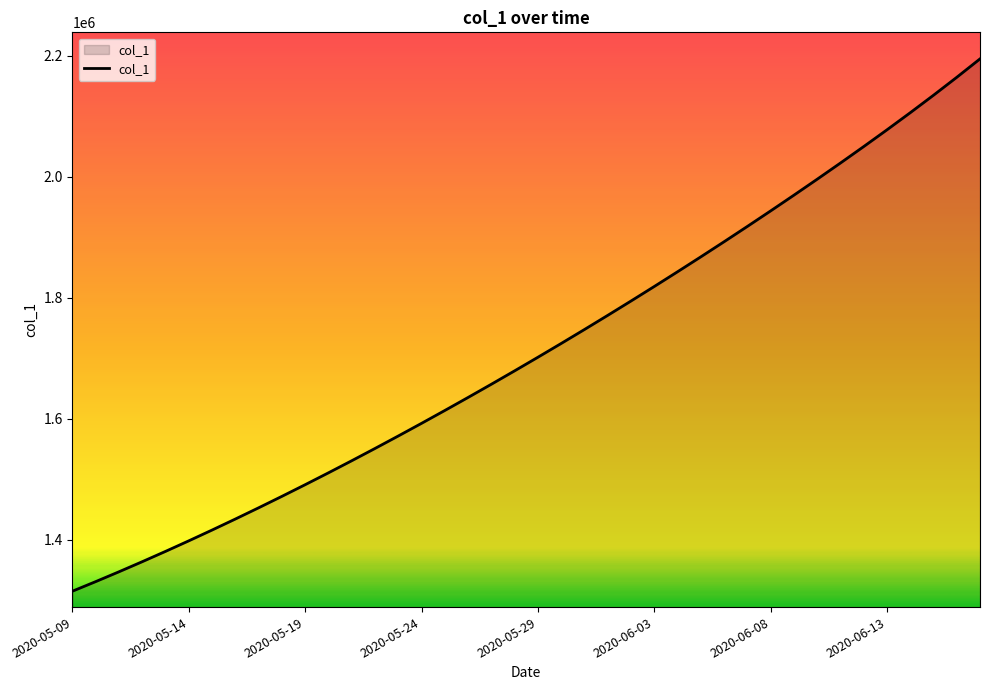

Reading left to right, extract all data points from this chart.

1315099.0	1330941.6	1347197.2	1363857.9	1380917.0	1398365.8	1416195.4	1434398.8	1452968.0	1471894.0	1491172.1	1510796.2	1530759.4	1551053.9	1571671.5	1592604.1	1613845.5	1635391.5	1657240.6	1679393.9	1701853.6	1724622.9	1747703.8	1771098.0	1794806.8	1818831.0	1843172.0	1867832.5	1892816.2	1918129.5	1943781.6	1969787.2	1996165.8	2022944.0	2050160.1	2077869.0	2106141.5	2135064.5	2164730.0	2195213.2